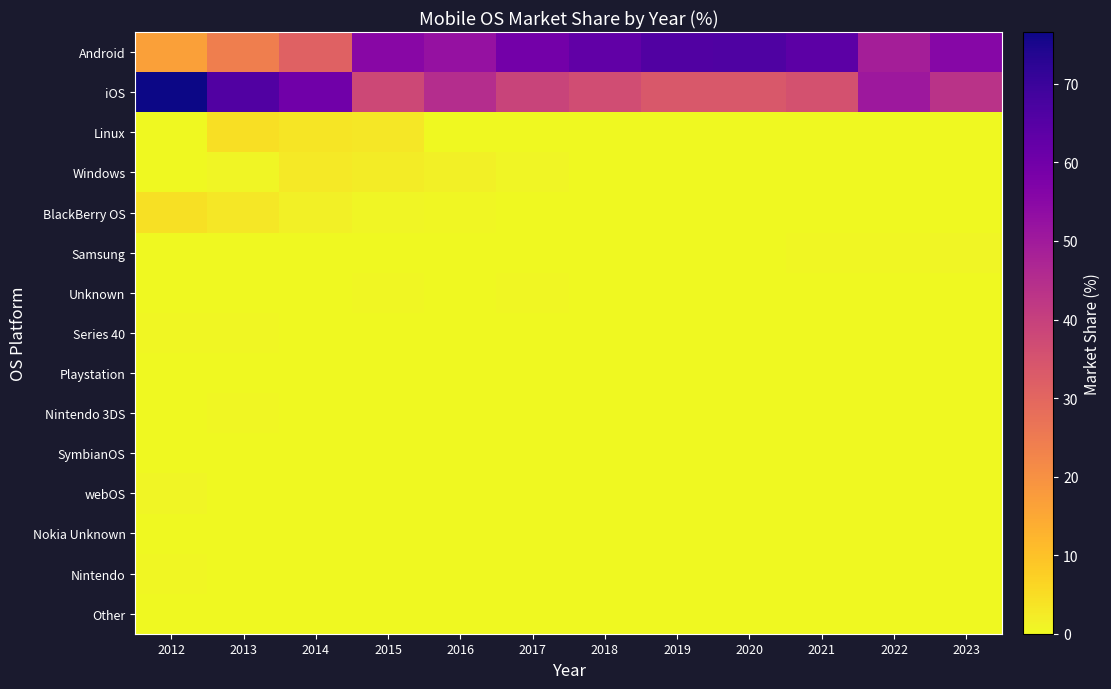

Reading left to right, list all the values displayed in this chart.

Android: 2012=16.7	2013=24.1	2014=31.3	2015=55.3	2016=52.4	2017=59.5	2018=62.8	2019=66.0	2020=66.2	2021=64.0	2022=49.0	2023=55.6
iOS: 2012=76.6	2013=65.8	2014=60.1	2015=37.7	2016=44.9	2017=39.0	2018=36.7	2019=33.7	2020=33.6	2021=35.5	2022=50.6	2023=43.5
Linux: 2012=0.0	2013=4.7	2014=3.5	2015=3.0	2016=0.1	2017=0.0	2018=0.0	2019=0.0	2020=0.0	2021=0.0	2022=0.0	2023=0.0
Windows: 2012=0.2	2013=0.7	2014=2.9	2015=2.3	2016=1.5	2017=0.8	2018=0.2	2019=0.1	2020=0.0	2021=0.0	2022=0.0	2023=0.0
BlackBerry OS: 2012=4.2	2013=3.3	2014=1.6	2015=0.8	2016=0.6	2017=0.1	2018=0.0	2019=0.1	2020=0.0	2021=0.0	2022=0.0	2023=0.0
Samsung: 2012=0.0	2013=0.0	2014=0.1	2015=0.1	2016=0.0	2017=0.1	2018=0.0	2019=0.1	2020=0.2	2021=0.5	2022=0.4	2023=0.8
Unknown: 2012=0.1	2013=0.1	2014=0.1	2015=0.4	2016=0.3	2017=0.4	2018=0.2	2019=0.0	2020=0.0	2021=0.0	2022=0.0	2023=0.0
Series 40: 2012=0.3	2013=0.4	2014=0.1	2015=0.1	2016=0.1	2017=0.0	2018=0.0	2019=0.0	2020=0.0	2021=0.0	2022=0.0	2023=0.0
Playstation: 2012=0.1	2013=0.1	2014=0.2	2015=0.1	2016=0.0	2017=0.0	2018=0.0	2019=0.0	2020=0.0	2021=0.0	2022=0.0	2023=0.0
Nintendo 3DS: 2012=0.2	2013=0.4	2014=0.0	2015=0.0	2016=0.0	2017=0.0	2018=0.0	2019=0.0	2020=0.0	2021=0.0	2022=0.0	2023=0.0
SymbianOS: 2012=0.2	2013=0.1	2014=0.1	2015=0.0	2016=0.0	2017=0.0	2018=0.0	2019=0.0	2020=0.0	2021=0.0	2022=0.0	2023=0.0
webOS: 2012=0.7	2013=0.1	2014=0.0	2015=0.0	2016=0.0	2017=0.0	2018=0.0	2019=0.0	2020=0.0	2021=0.0	2022=0.0	2023=0.0
Nokia Unknown: 2012=0.0	2013=0.0	2014=0.0	2015=0.1	2016=0.1	2017=0.0	2018=0.0	2019=0.0	2020=0.0	2021=0.0	2022=0.0	2023=0.0
Nintendo: 2012=0.3	2013=0.1	2014=0.0	2015=0.0	2016=0.0	2017=0.0	2018=0.0	2019=0.0	2020=0.0	2021=0.0	2022=0.0	2023=0.0
Other: 2012=0.2	2013=0.1	2014=0.0	2015=0.0	2016=0.0	2017=0.0	2018=0.0	2019=0.0	2020=0.0	2021=0.0	2022=0.0	2023=0.0